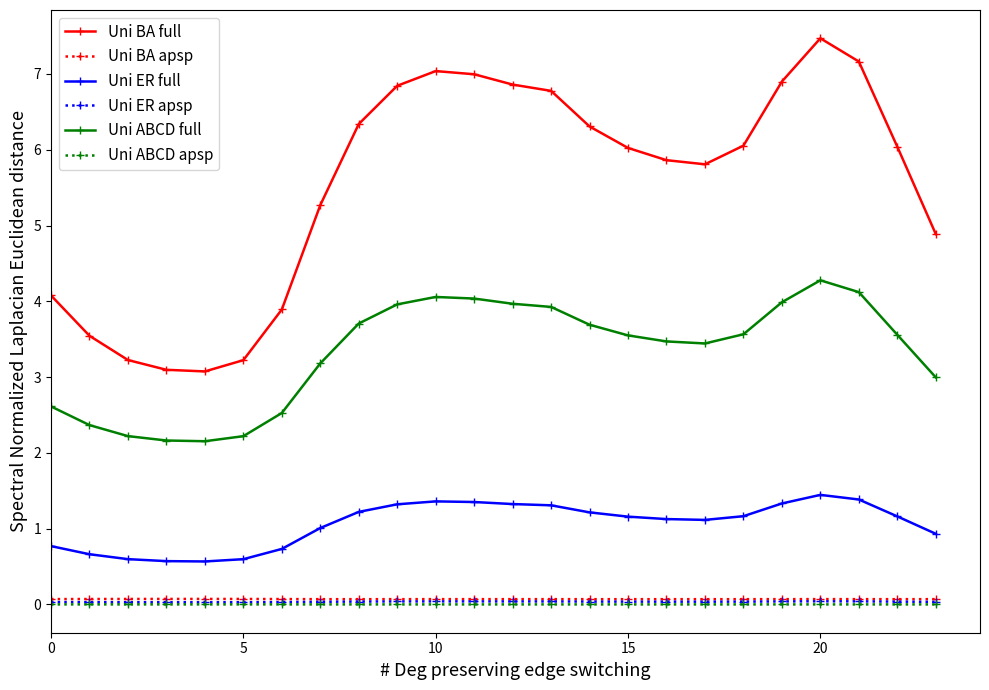

In Uni ER apsp, how many points are lower than both neighbors (excluding endpoints)?

2